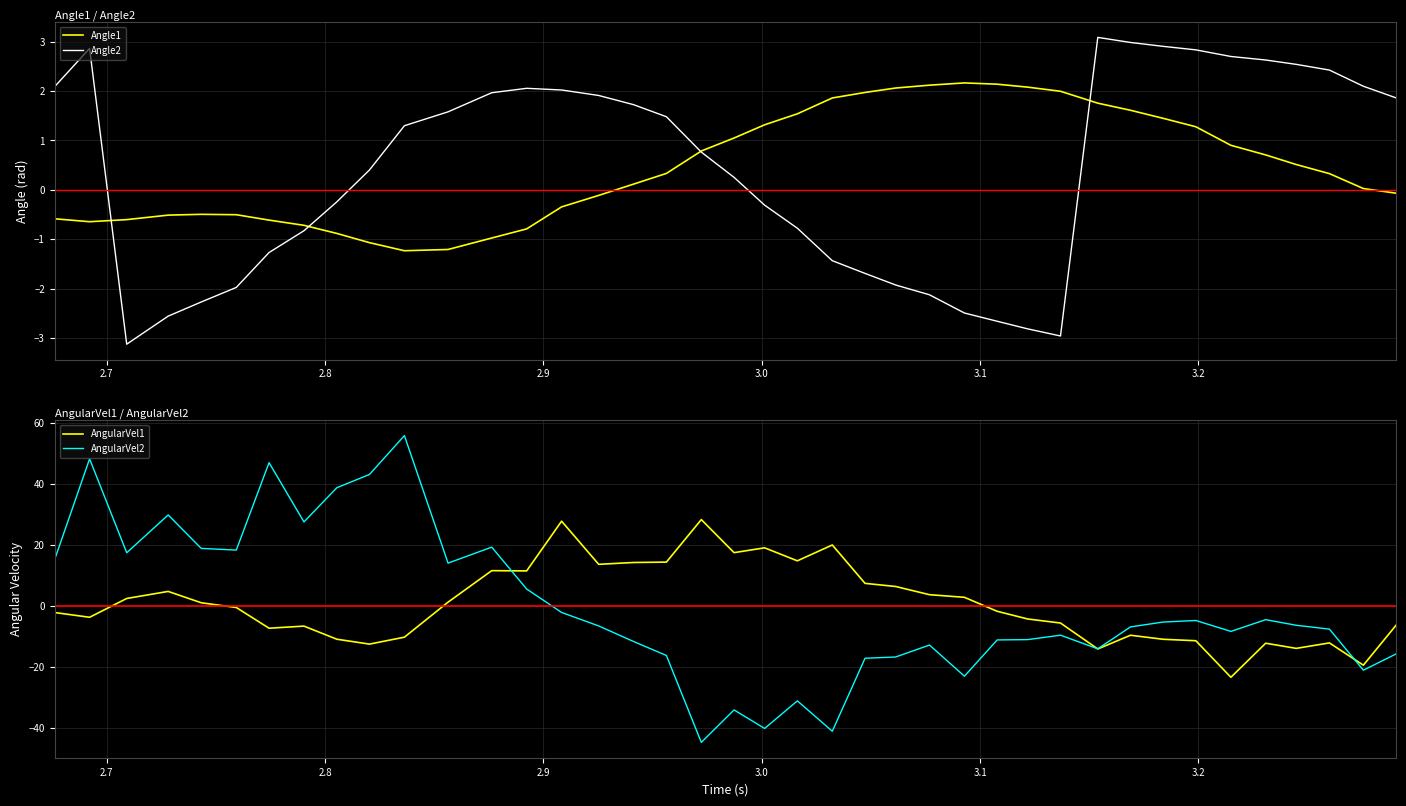

What is the lowest value of the Angle2 series?

-3.1